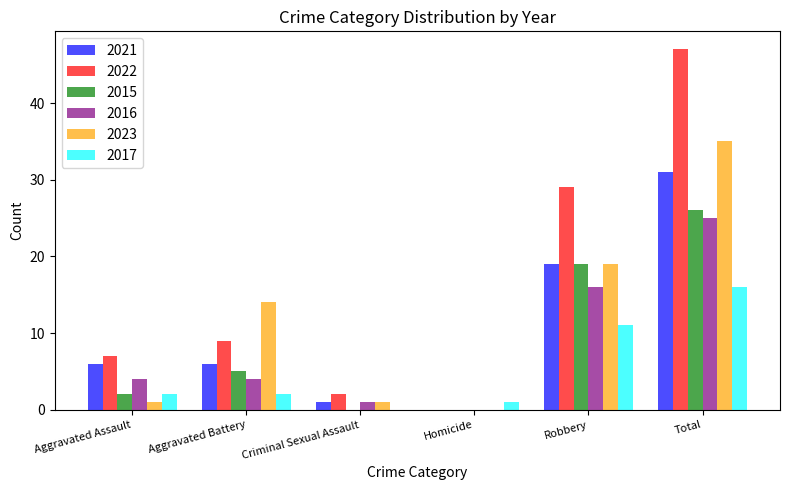

Which series changed the most between Criminal Sexual Assault and Robbery?

2022